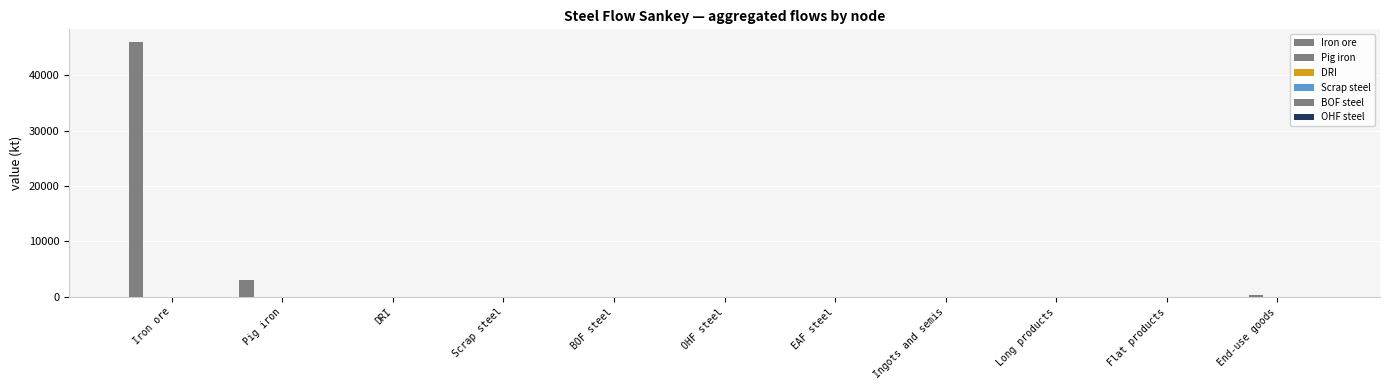

At how many categories does at least one series exceed 24461?

1